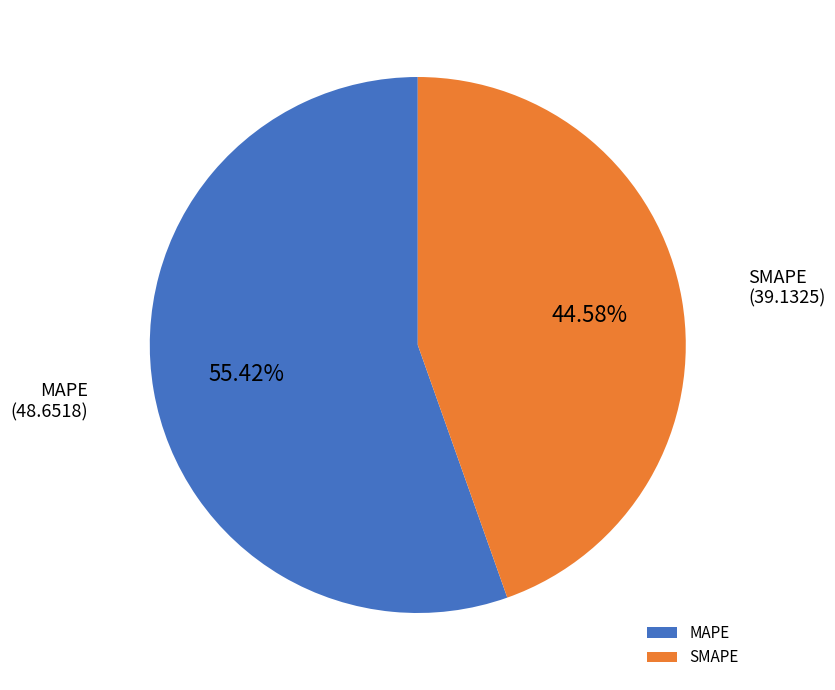

What is the smallest slice in the pie chart?

SMAPE